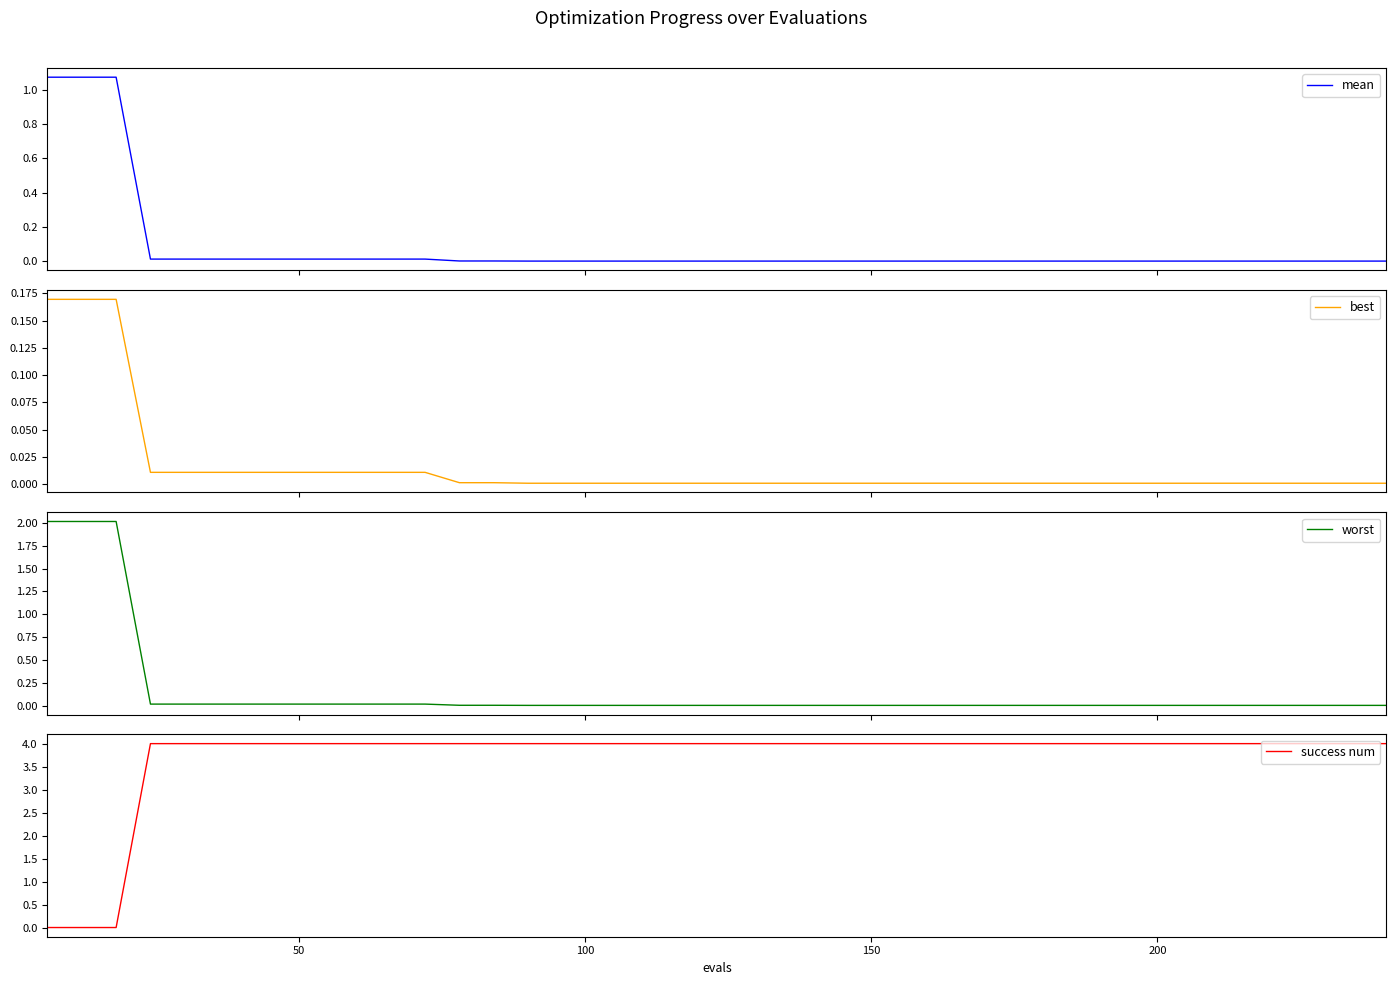

How many lines are shown in the chart?

4